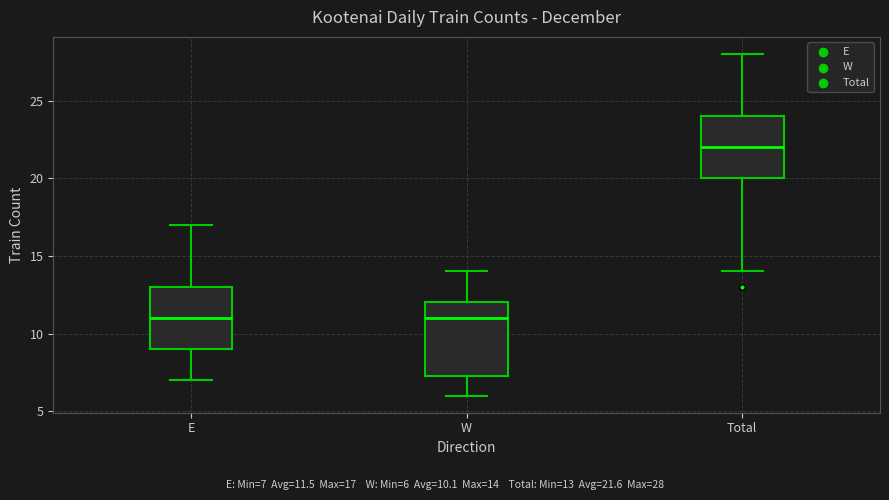

Reading left to right, read every box against the y-axis: the position of its median line, the range the box covers, and the ends of its whiskers. The values are not printed on the chart, so give them approximately, as read against the axis.

E: median 11.0, box 9.0 to 13.0, whiskers 7.0 to 17.0
W: median 11.0, box 7.5 to 12.0, whiskers 6.0 to 14.0
Total: median 22.0, box 20.0 to 24.0, whiskers 14.0 to 28.0